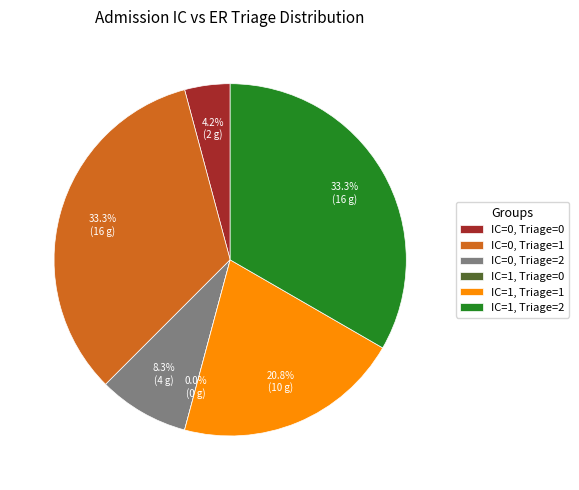

To the nearest percent, what percentage of the pie is Admission IC=1, ER Triage=2?

33%